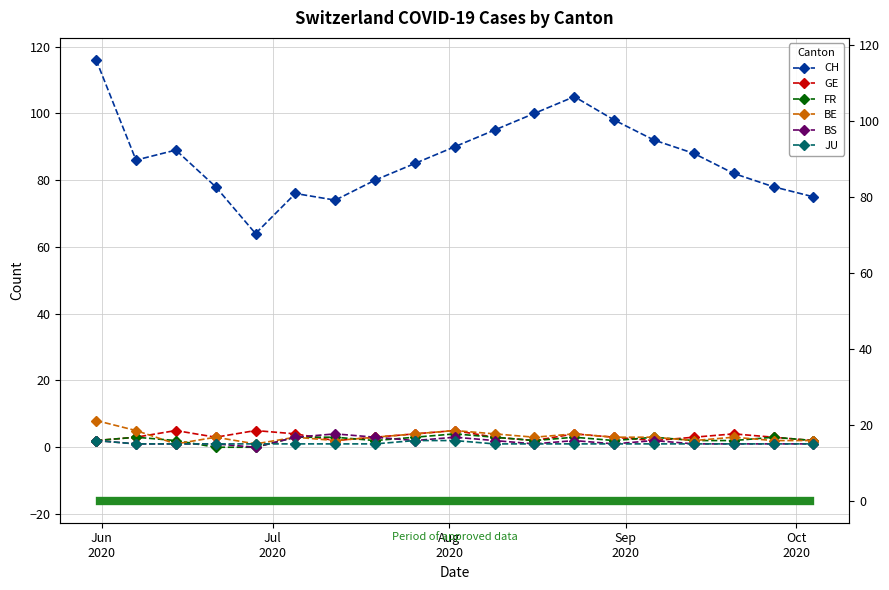

At how many categories does at least one series exceed 14?

19